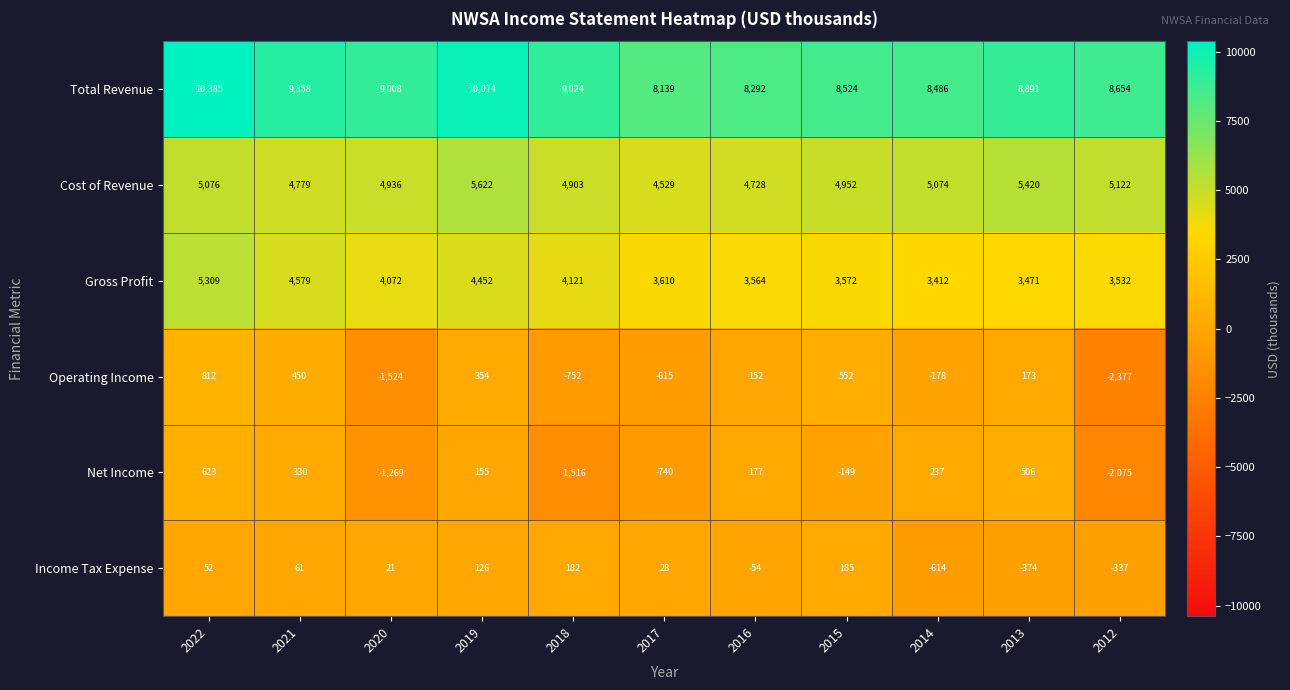

Which series has the largest range (max minus min)?

Operating Income